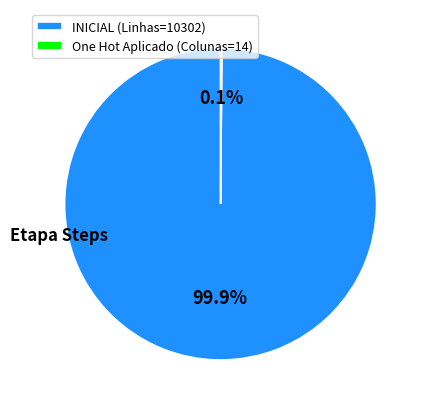

Is there any slice that represents more than half of the pie?

Yes